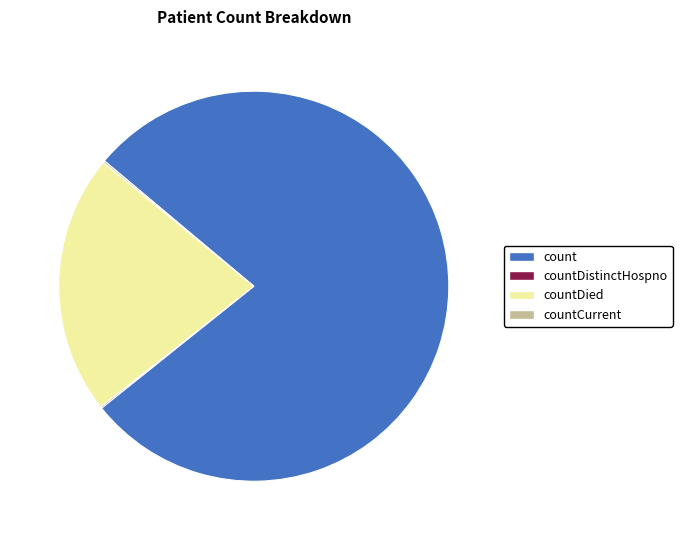

Which category accounts for the majority?

count